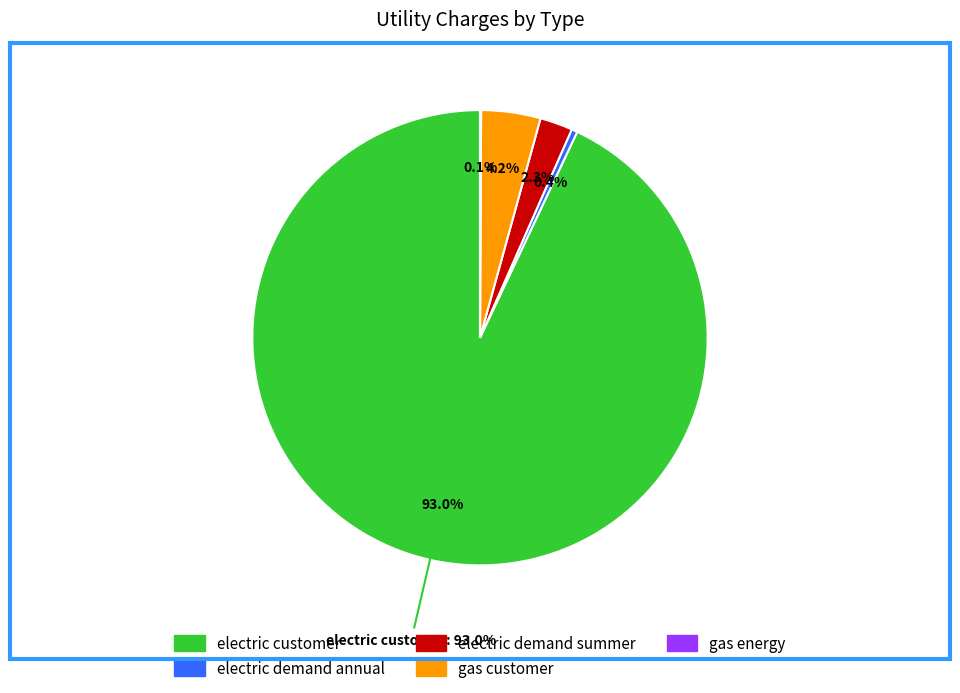

Count the number of slices in the pie.

5